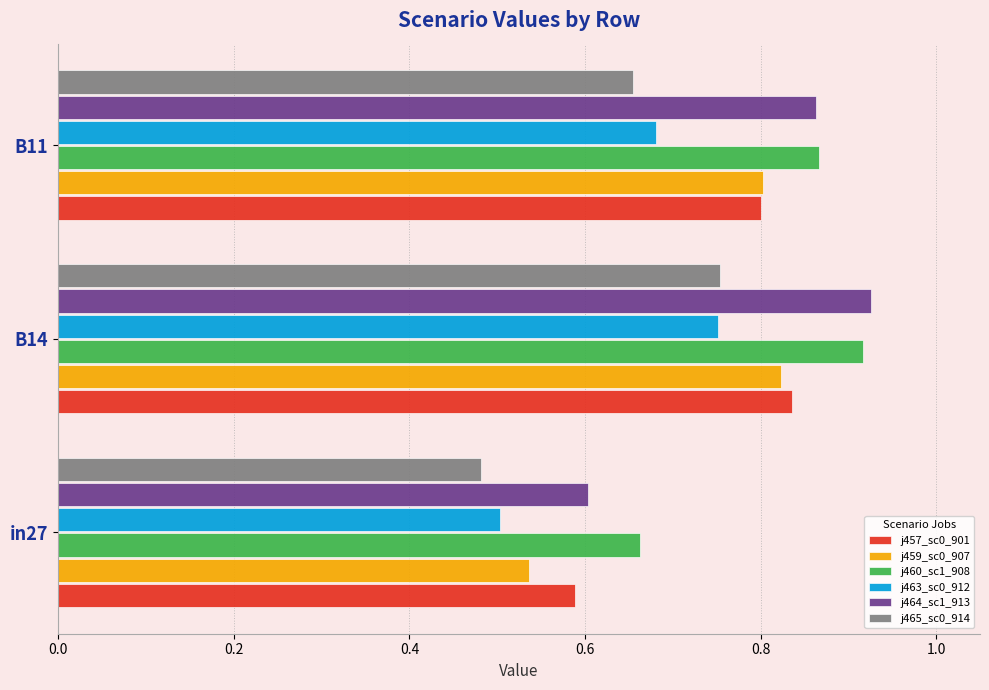

At which category does the chart reach its peak across all series?

B14